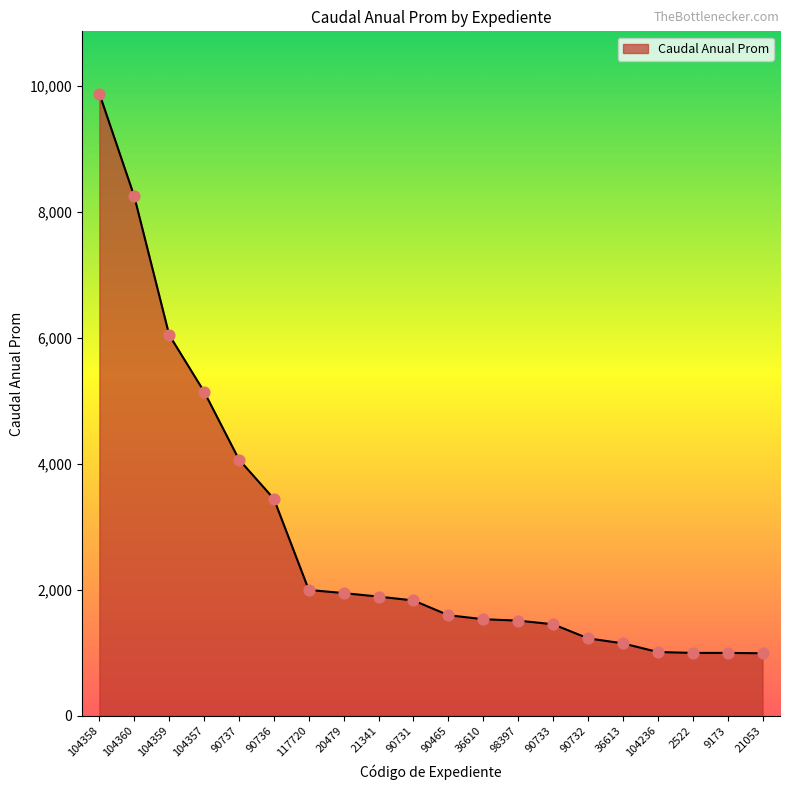

What is the ratio of the value at 104359 to the value at 36610?

3.9